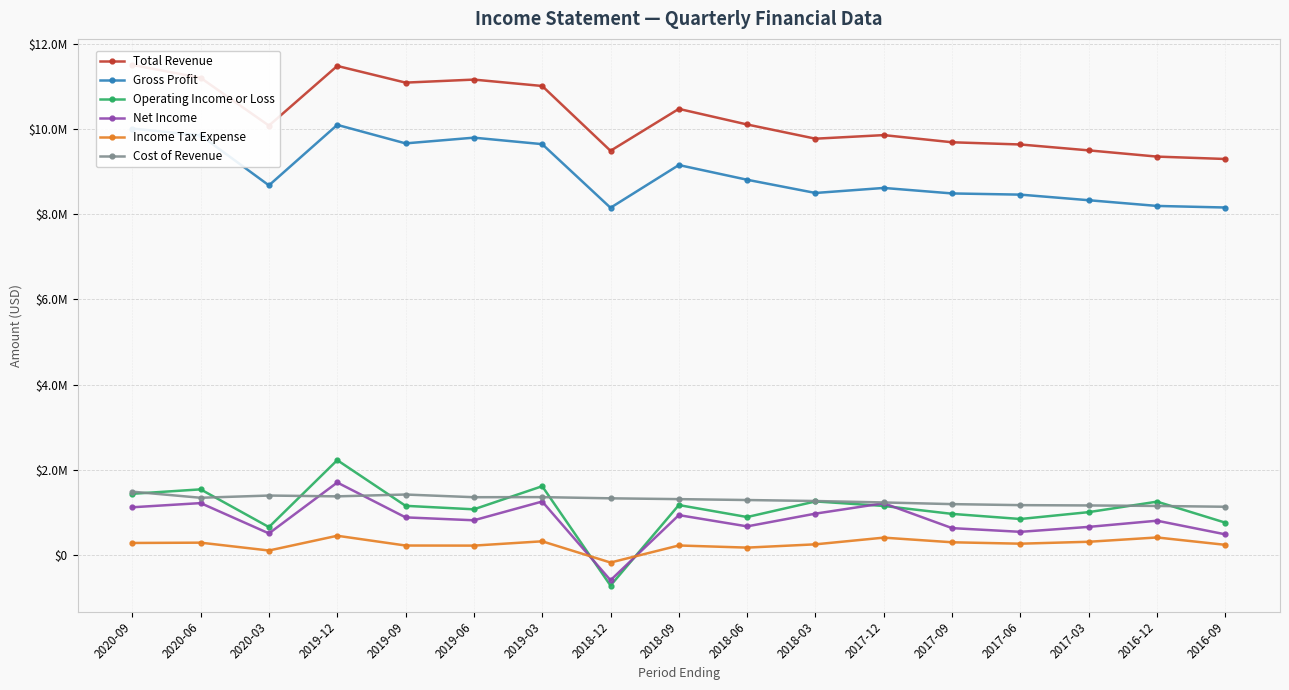

The value of Operating Income or Loss at 2018-09 is 647469. True or false?

False